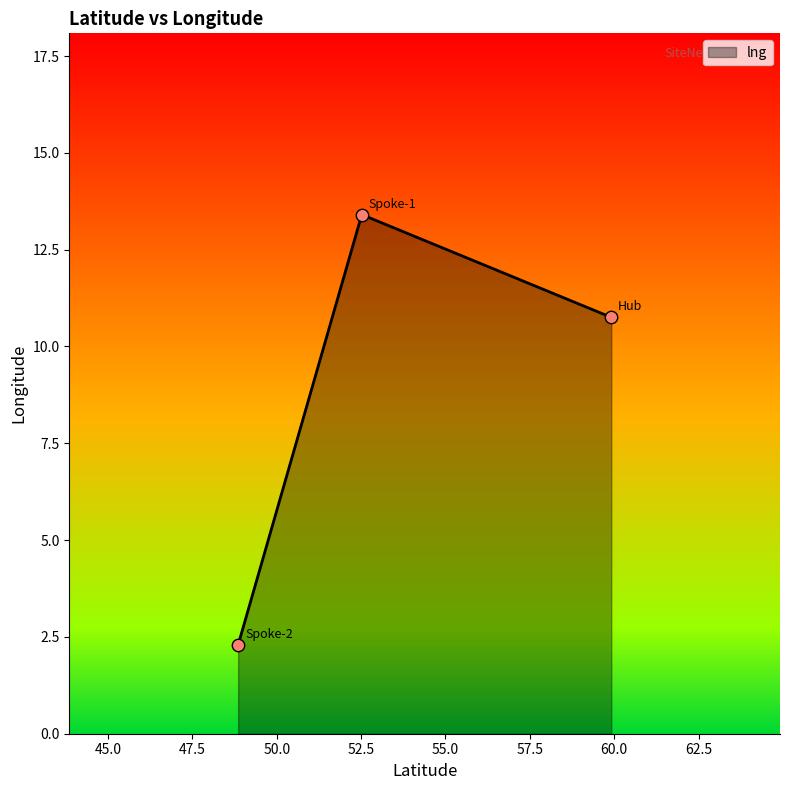

What is the maximum value shown in the chart?

13.4